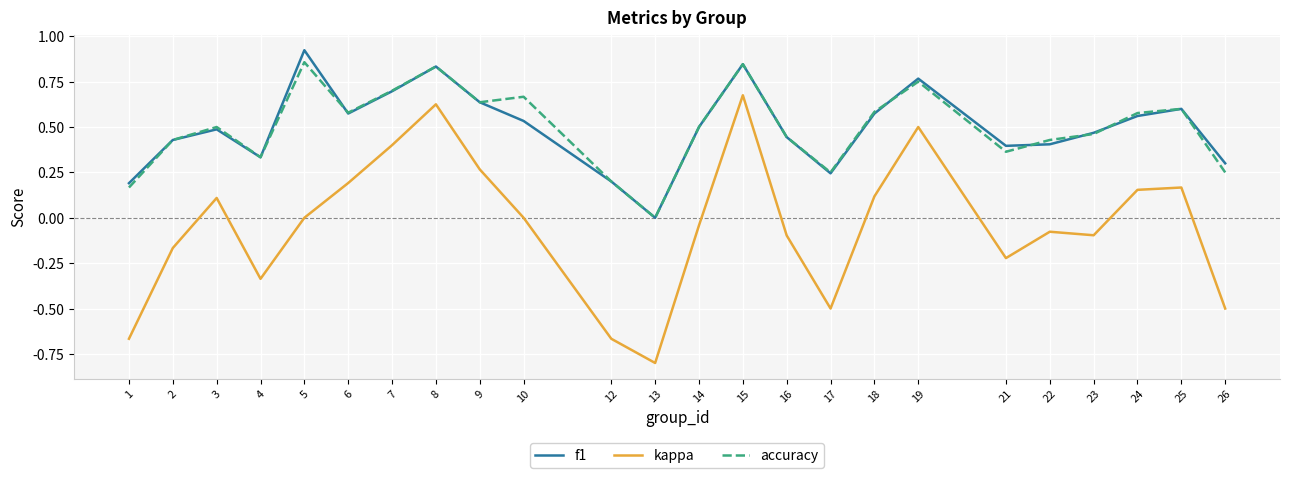

At which category does kappa reach its first local peak?

3